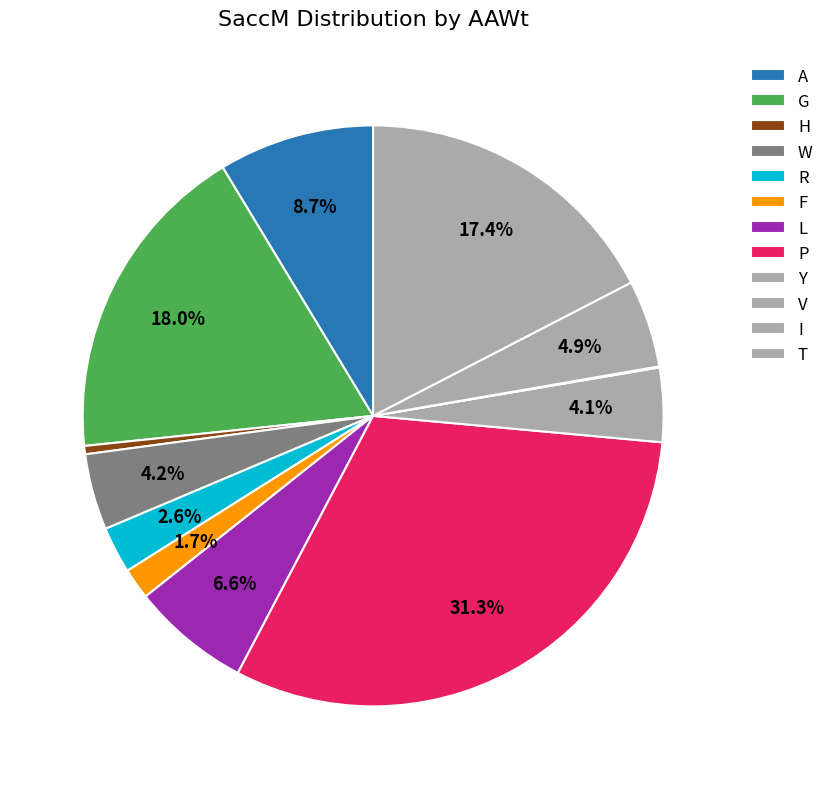

Do T and V together represent more than half of the pie?

No